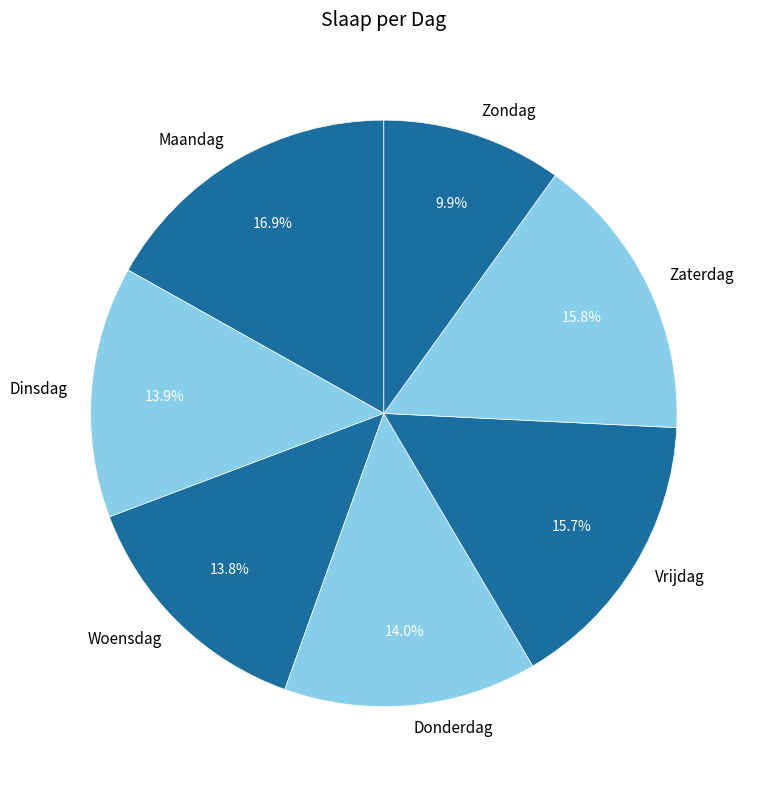

Does Maandag account for over 50% of the chart?

No